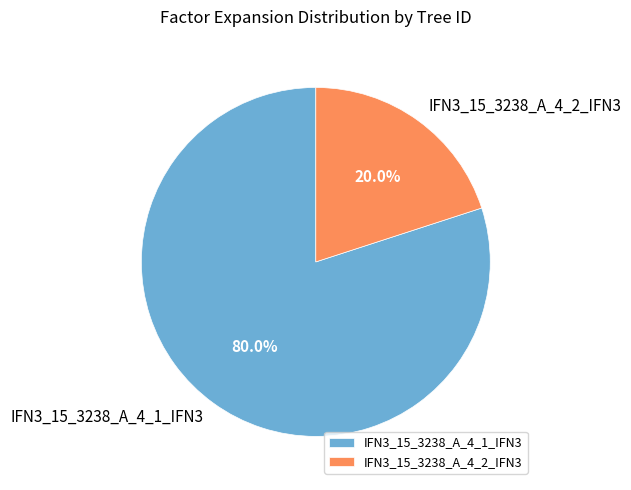

Is IFN3_15_3238_A_4_2_IFN3 the majority of the pie?

No